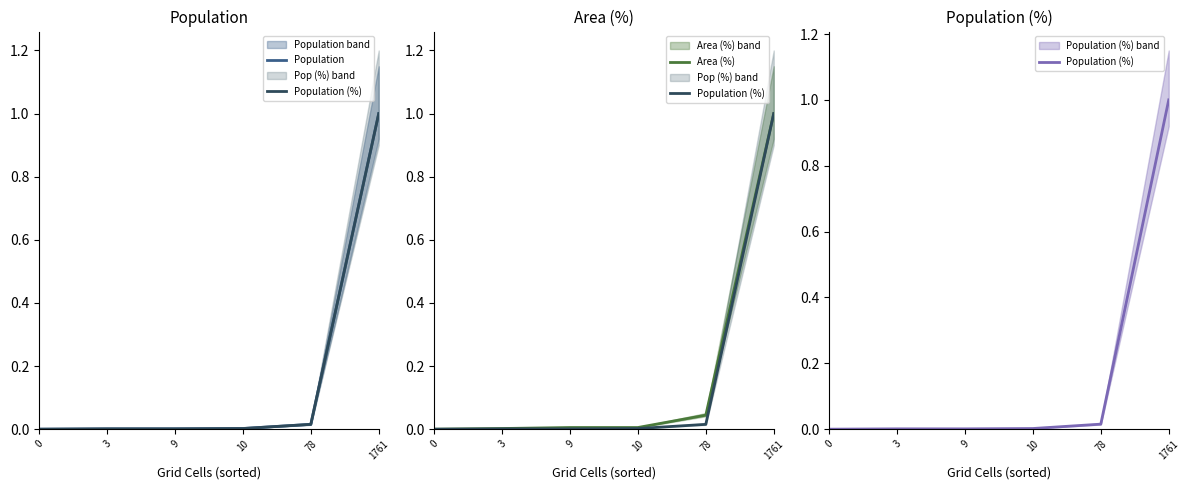

Which series has the largest range (max minus min)?

Population